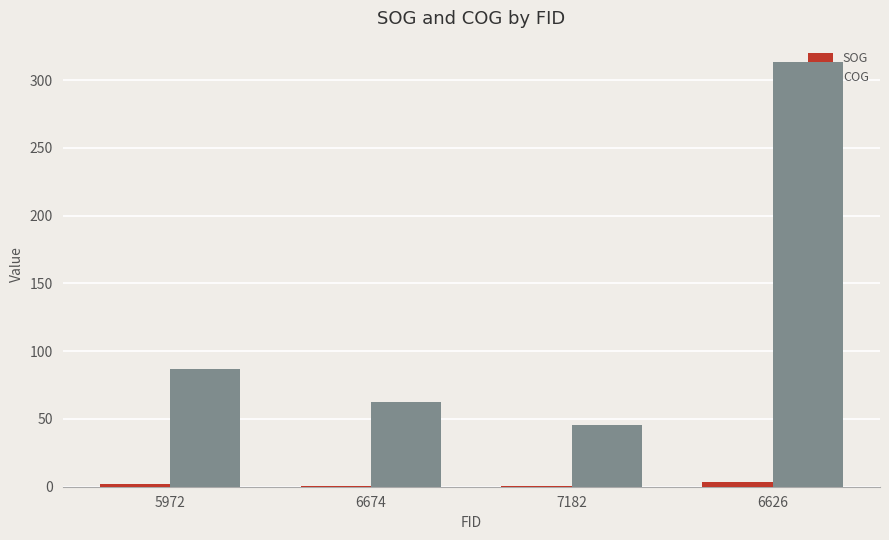

Between 5972 and 6626, which series saw the biggest shift?

COG